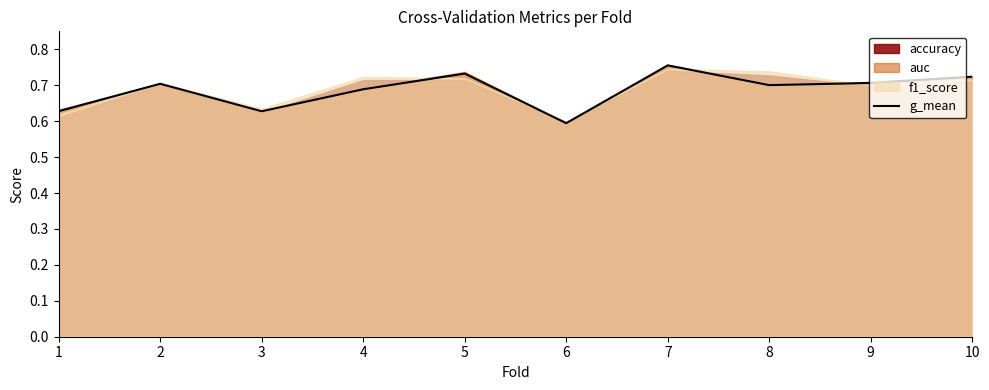

True or false: the data shows 0.3 at 4.

False